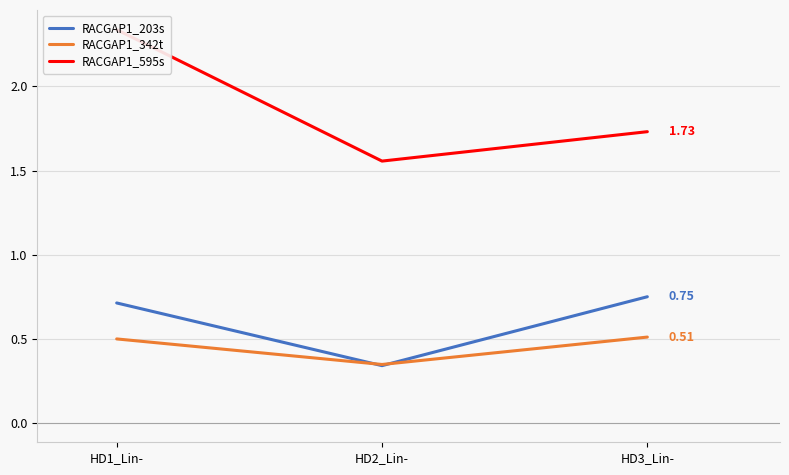

What position from the right is HD1_Lin-?

3